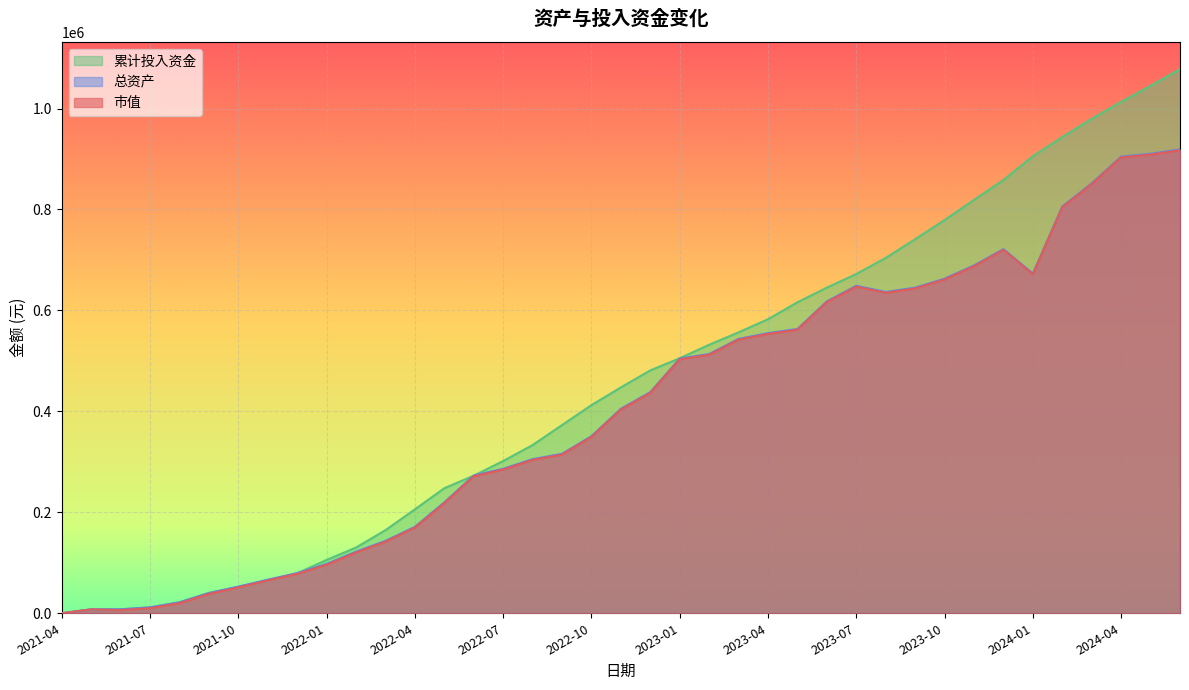

Is the value of 累计投入资金 at 2024-01 greater than the value of 市值 at 2022-02?

Yes